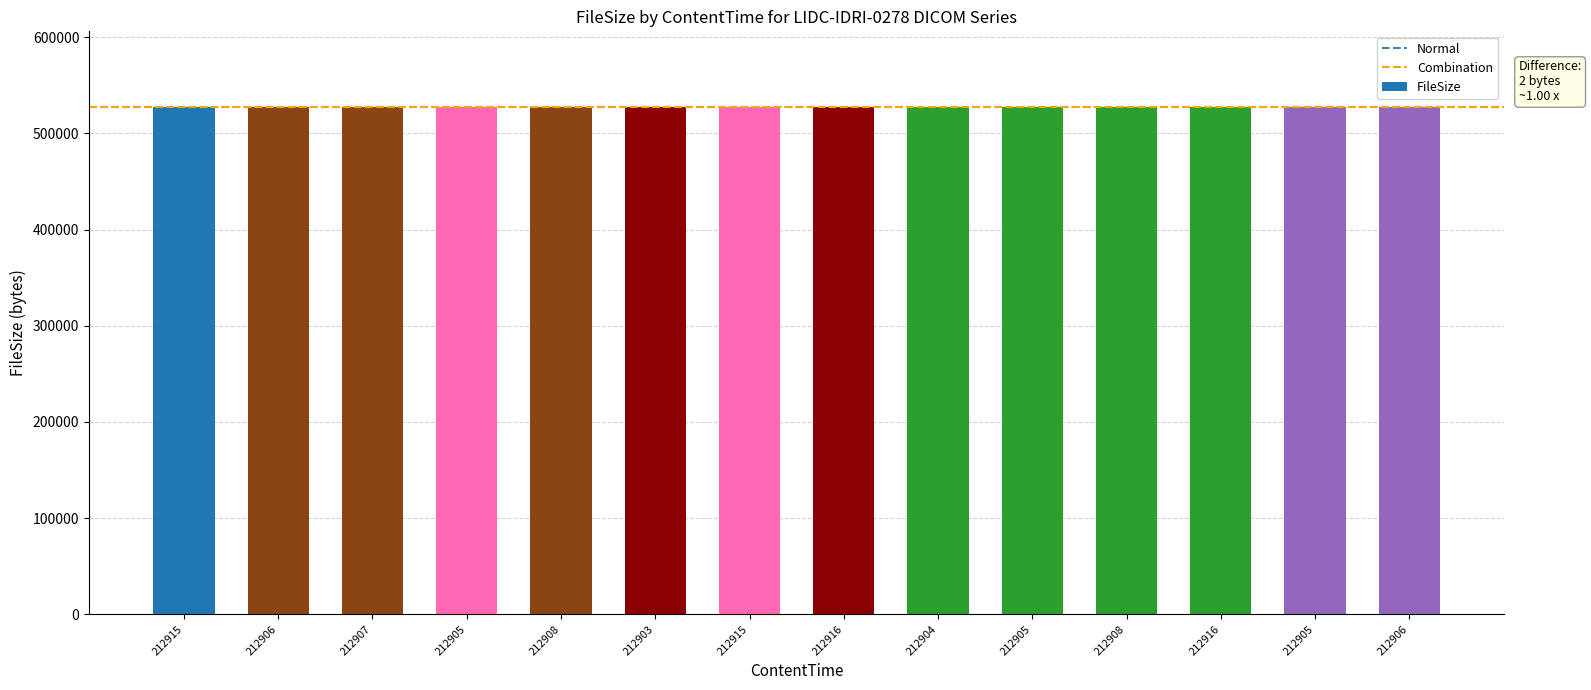

What is the difference between the values at 212906 and 212915?

2